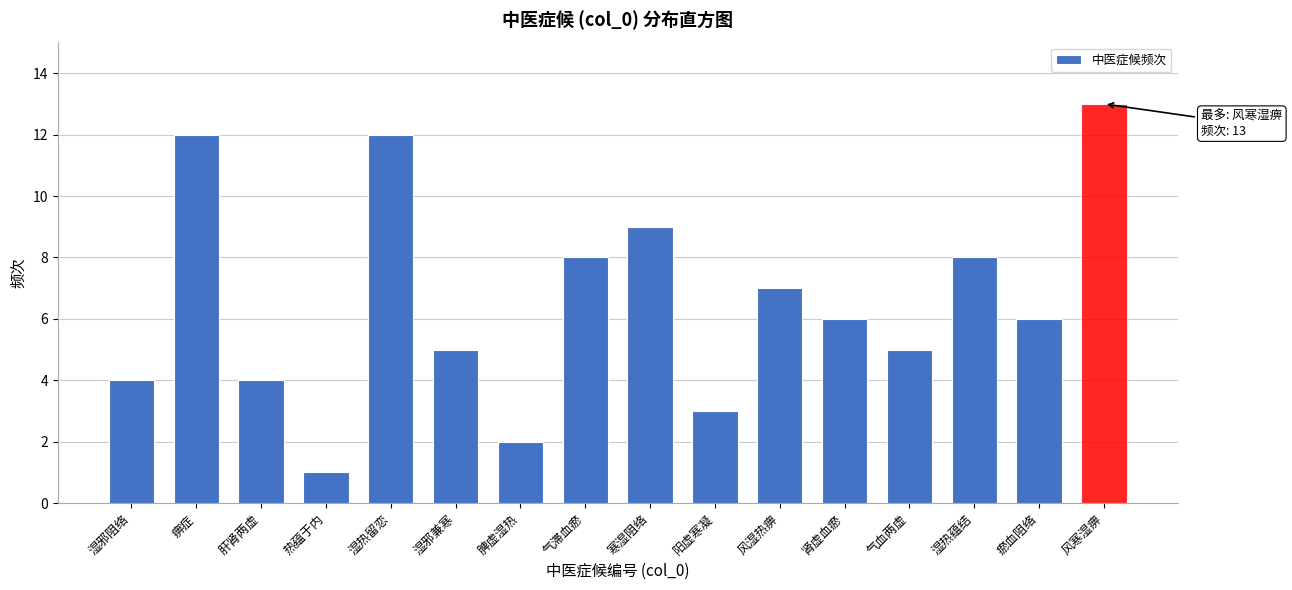

Reading left to right, what are all the values shown in this chart?

湿邪阻络=4	痹症=12	肝肾两虚=4	热蕴于内=1	湿热留恋=12	湿邪兼寒=5	脾虚湿热=2	气滞血瘀=8	寒湿阻络=9	阳虚寒凝=3	风湿热痹=7	肾虚血瘀=6	气血两虚=5	湿热蕴结=8	瘀血阻络=6	风寒湿痹=13